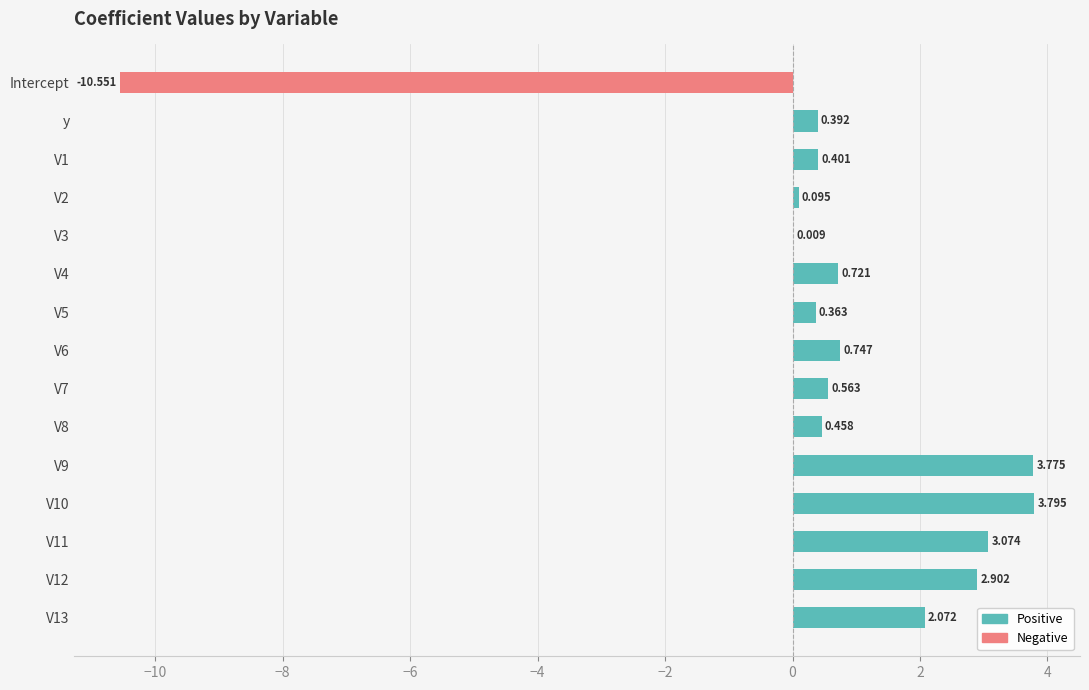

What position from the left is V11?

13